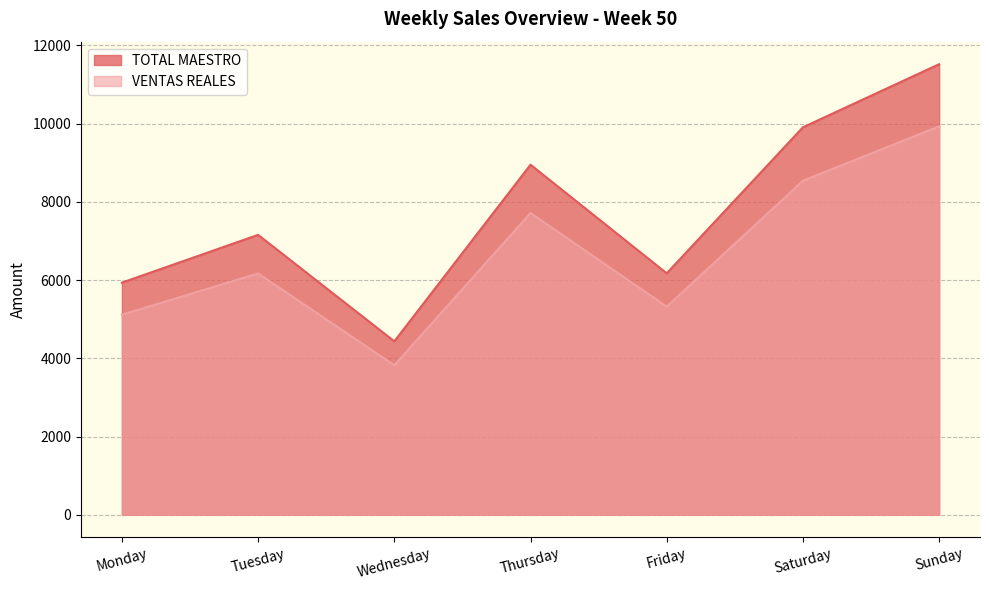

Is it true that TOTAL MAESTRO equals 6961.4 at Wednesday?

False